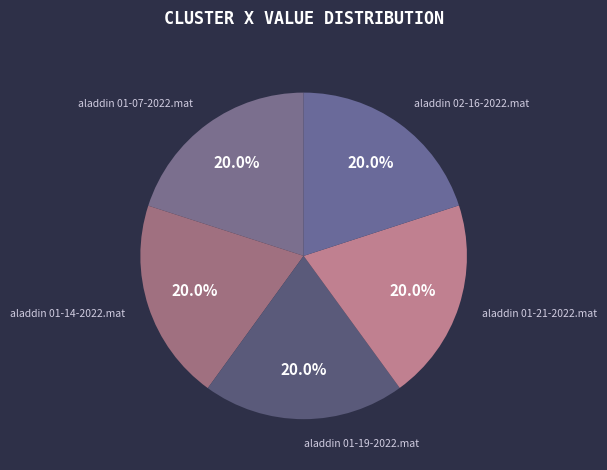

Count the number of slices in the pie.

5